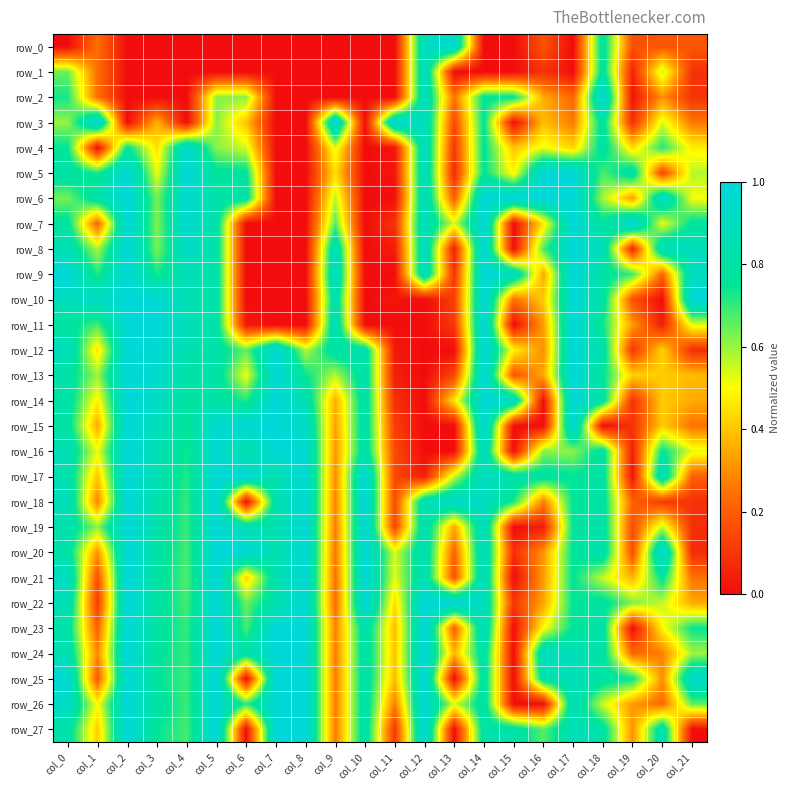

True or false: row_25 has a value of 1.3 at col_18.

False